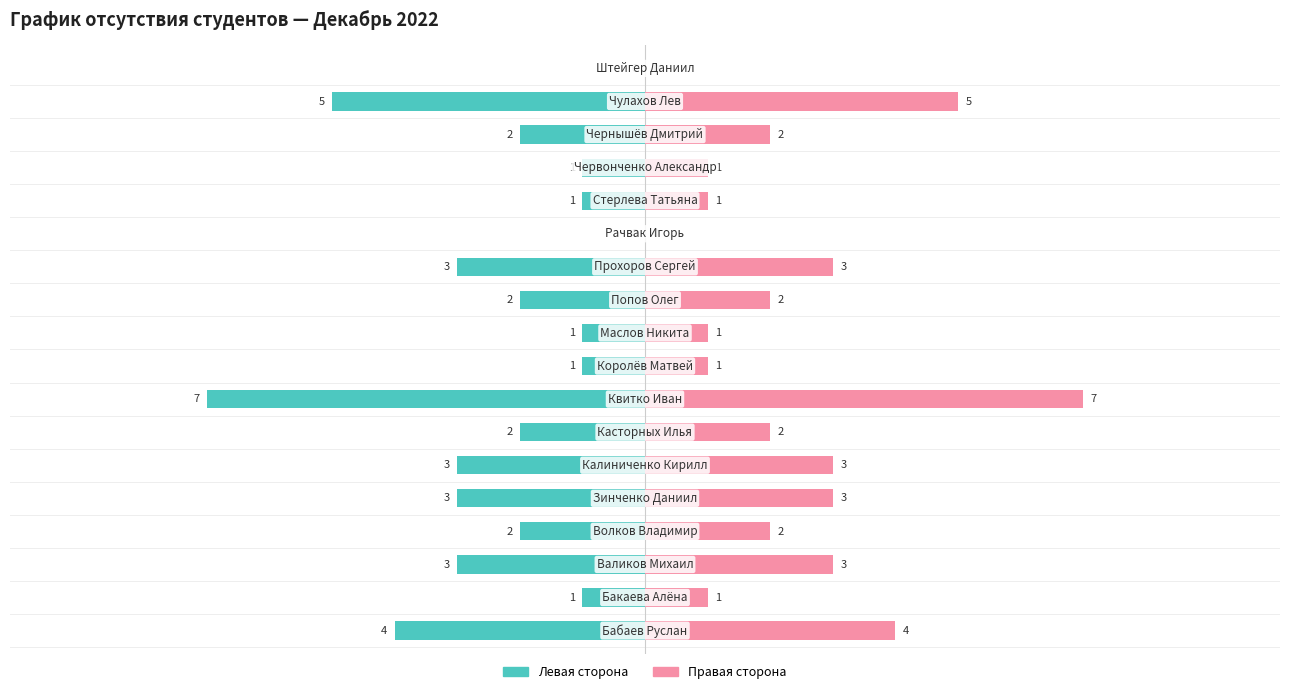

At how many categories does at least one series exceed 2?

7